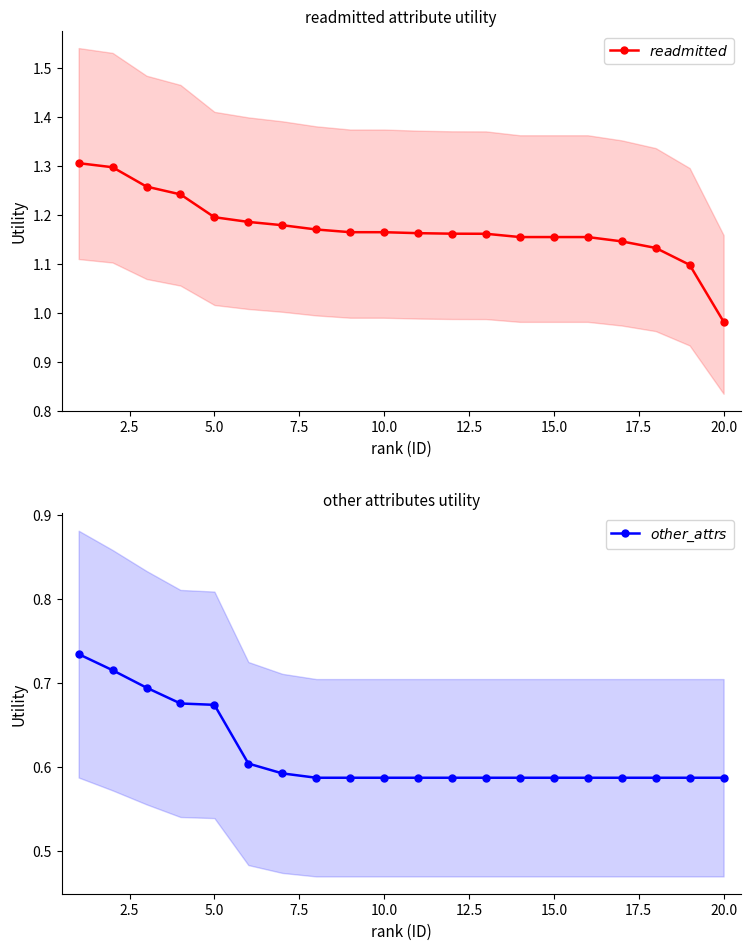

Which series has the largest total across all categories?

$readmitted$